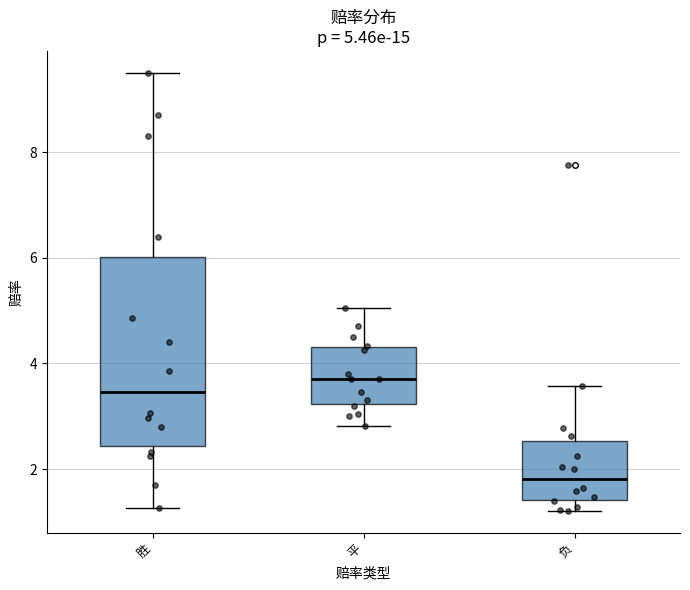

Comparing the boxes themselves (not the whiskers), which one is the tallest?

胜